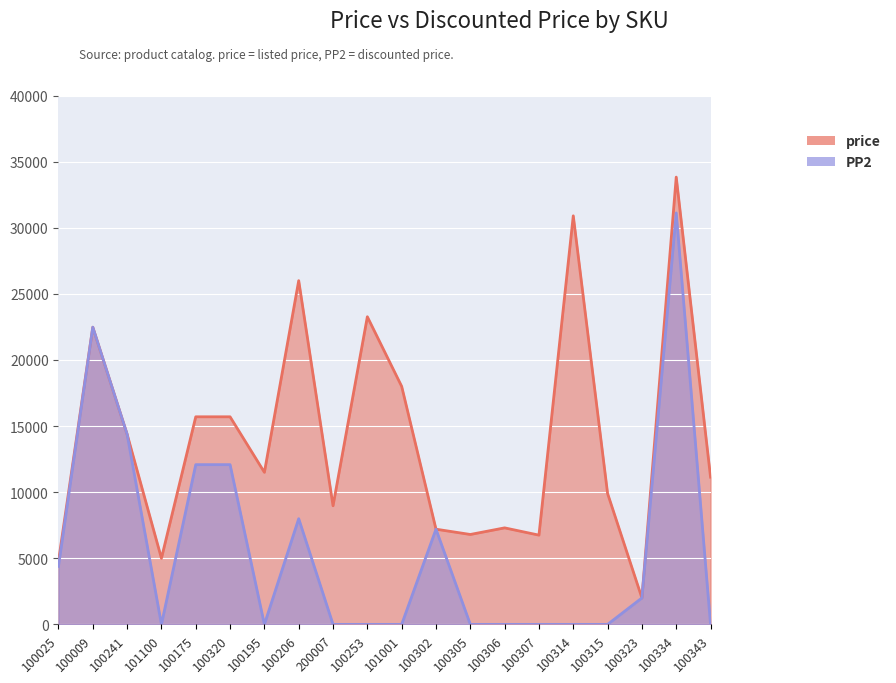

What is the maximum value shown in the chart?

33828